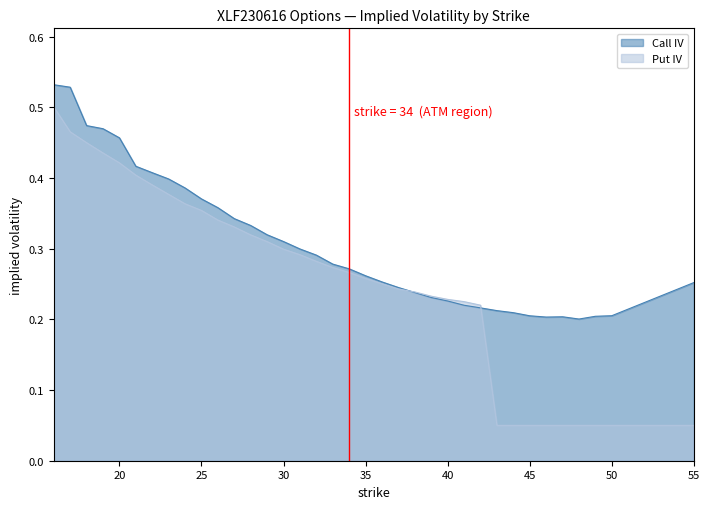

At 48, list the series in order from smallest to largest.

Put IV, Call IV